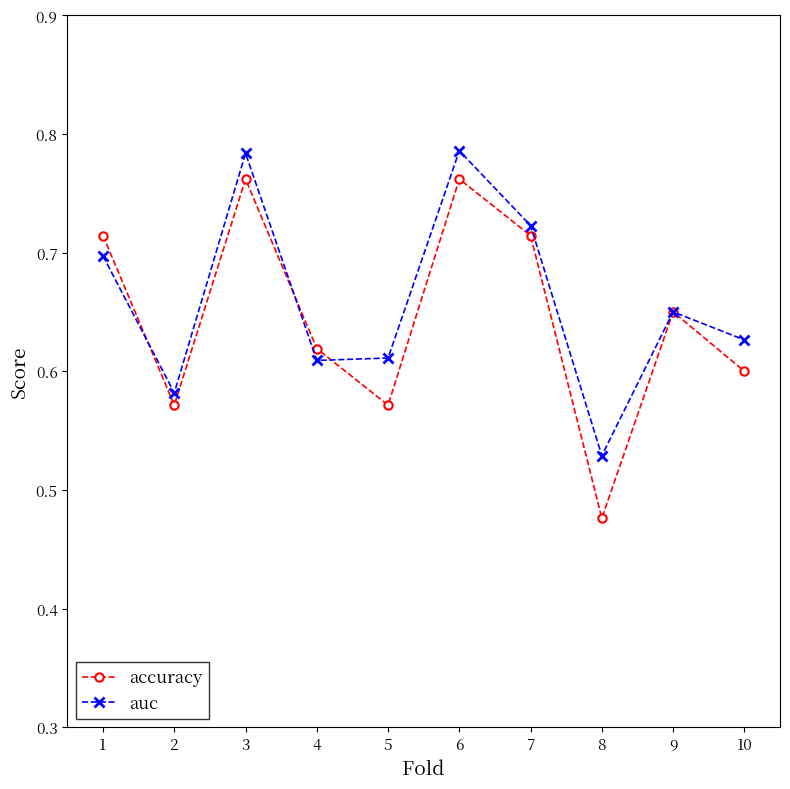

Count the auc values in the range 0 to 1.

10